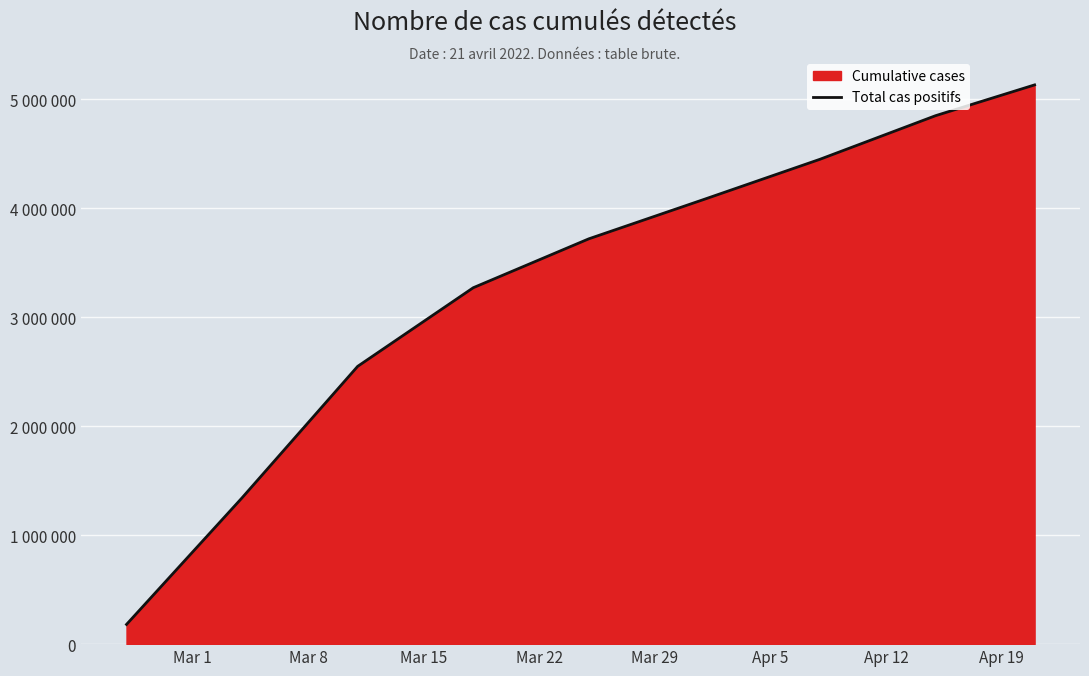

Does the chart display data point markers on the line(s)?

No